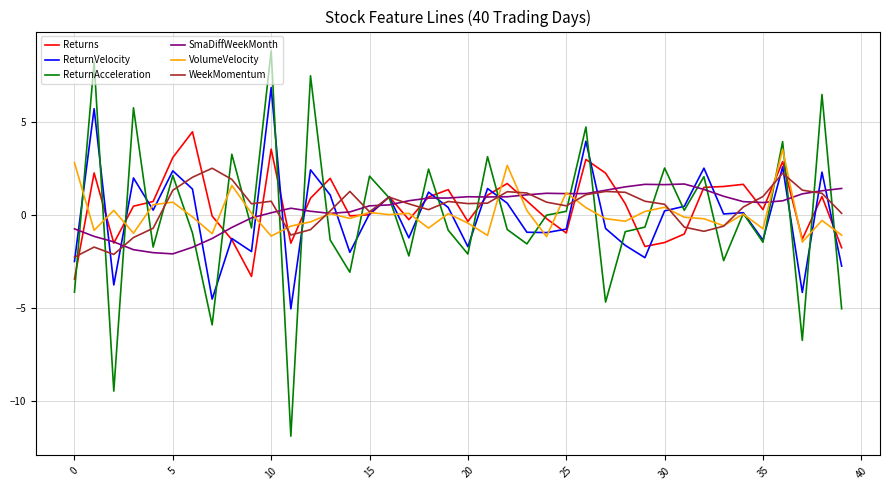

What are all the series names shown in the legend?

Returns, ReturnVelocity, ReturnAcceleration, SmaDiffWeekMonth, VolumeVelocity, WeekMomentum